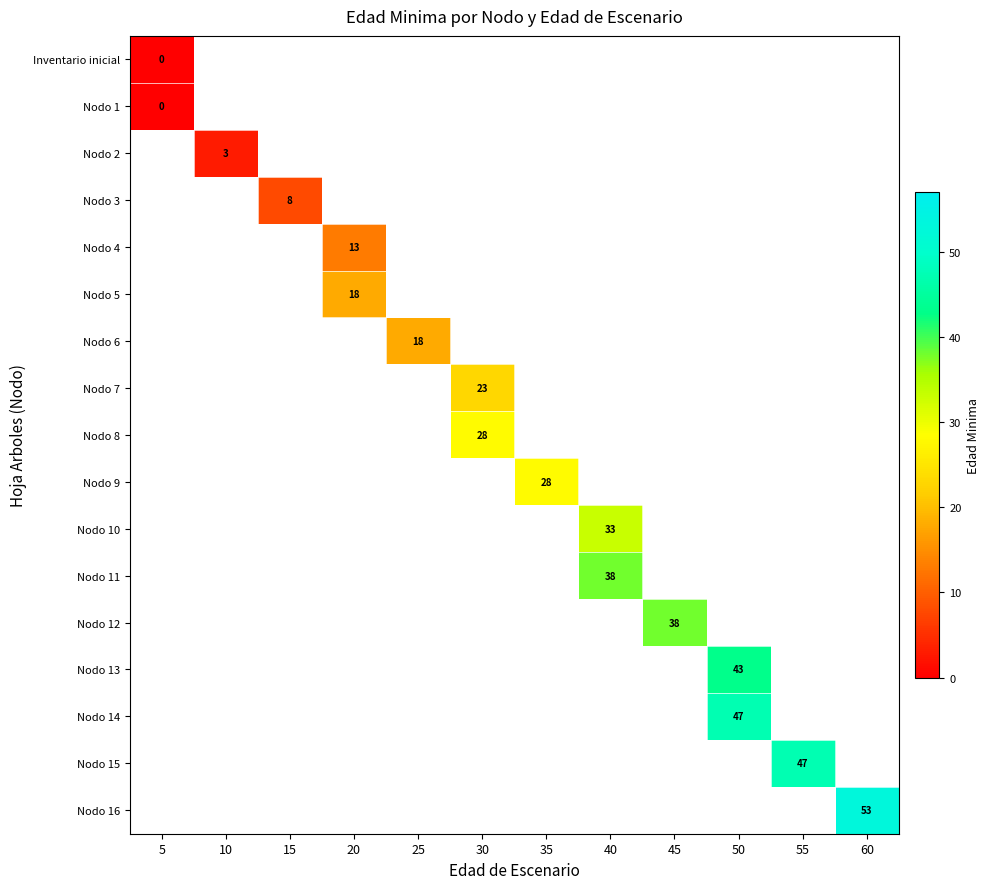

Which series has the largest range (max minus min)?

row_0